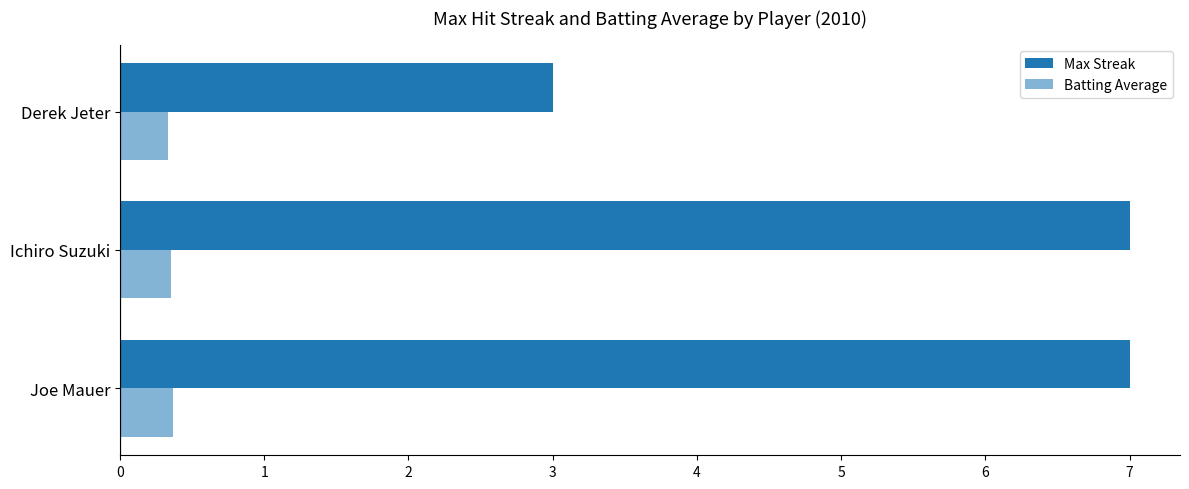

How many data points in Max Streak are less than 7?

1